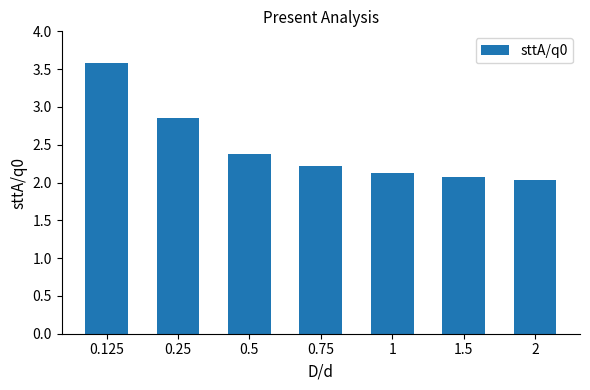

What is the ratio of the value at 1.5 to the value at 1?

1.0